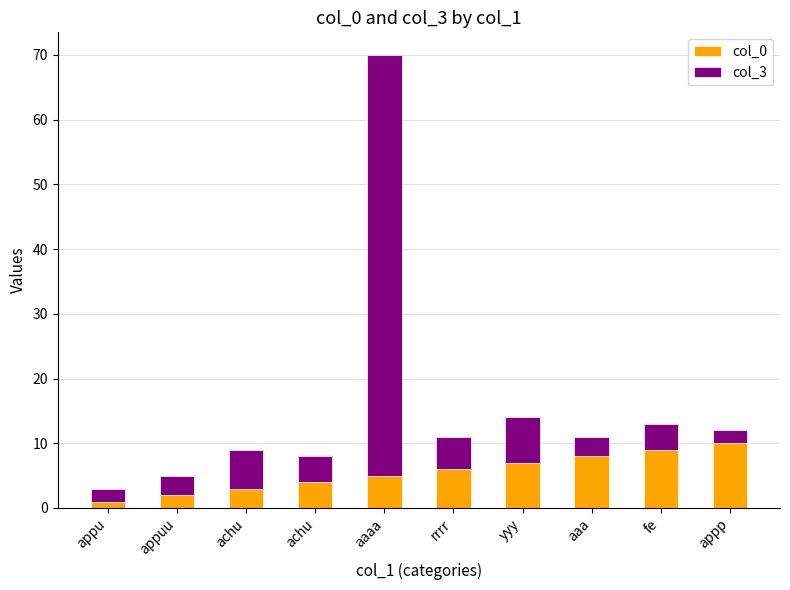

The value of col_0 at appuu is 3. True or false?

False